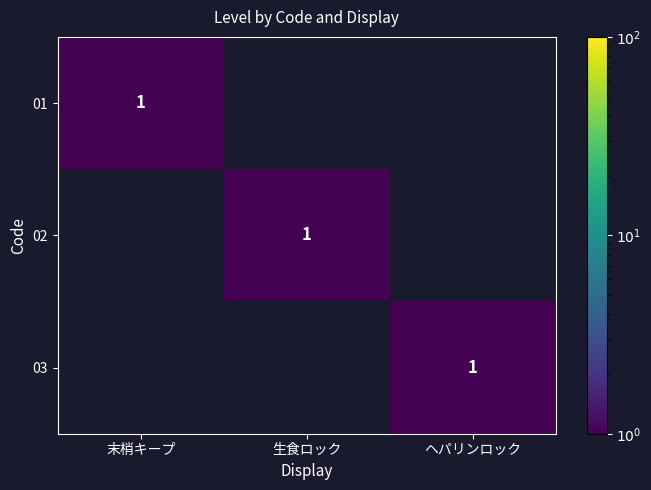

True or false: 02 has a value of 1 at 生食ロック.

True